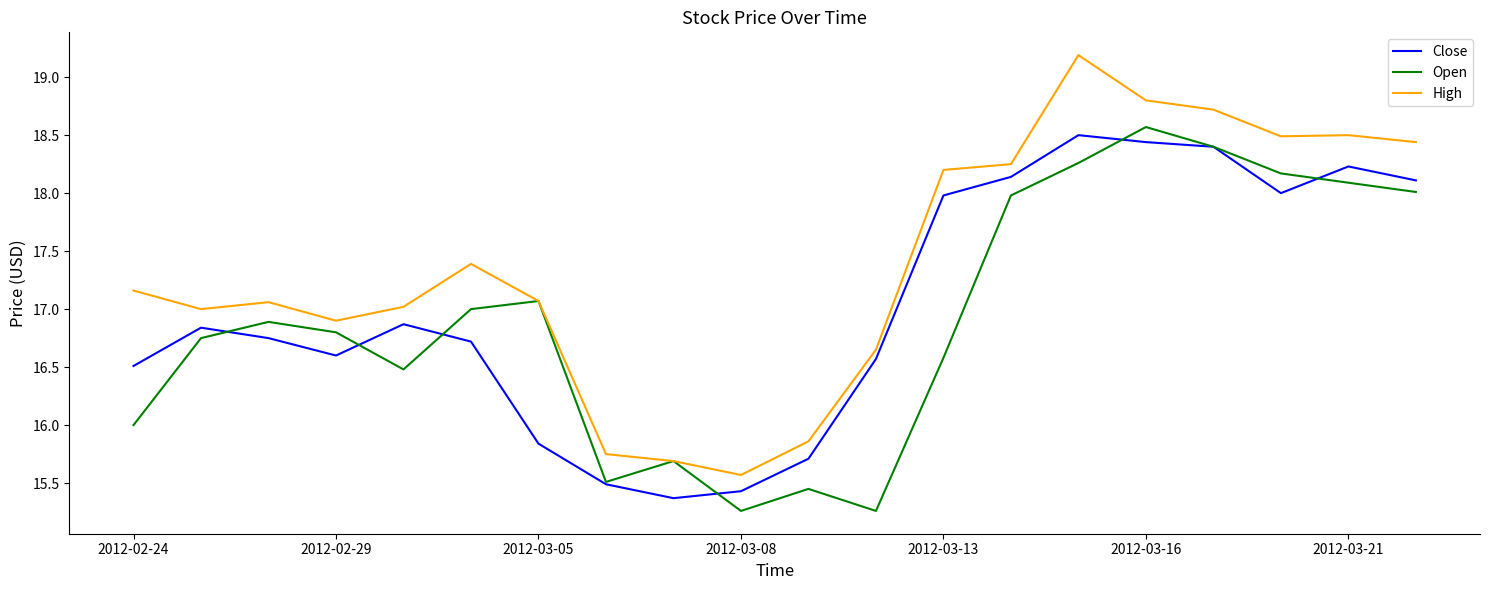

Which series has the largest total across all categories?

High